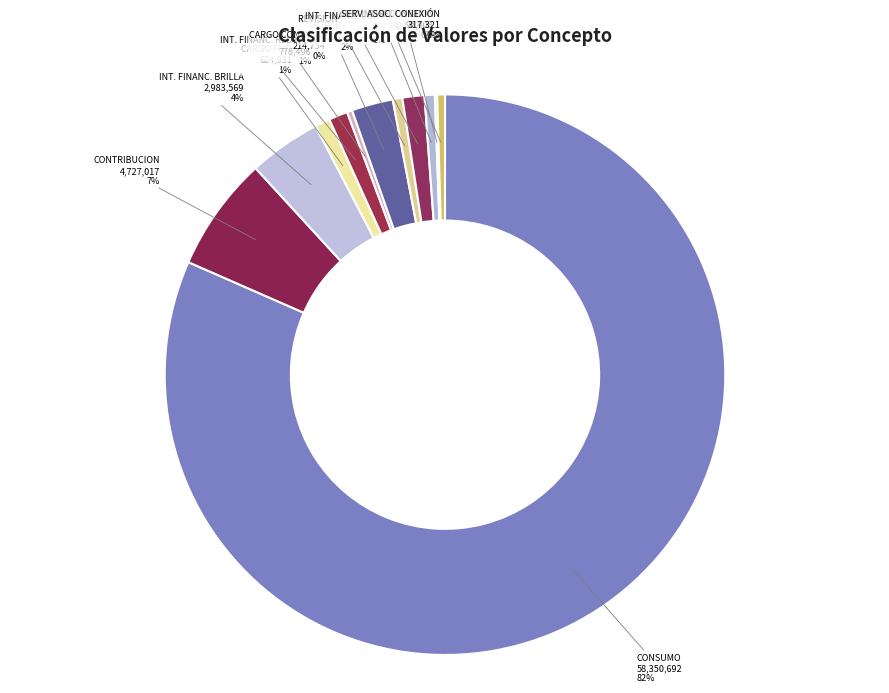

The SUBSIDIO slice represents 2% of the pie. True or false?

True